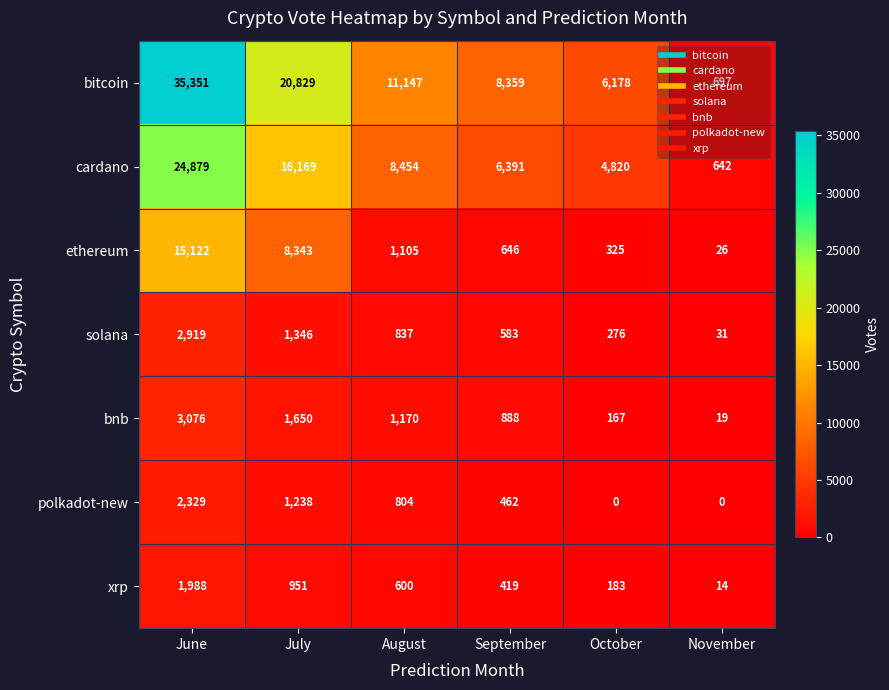

At how many categories does at least one series exceed 30347?

1